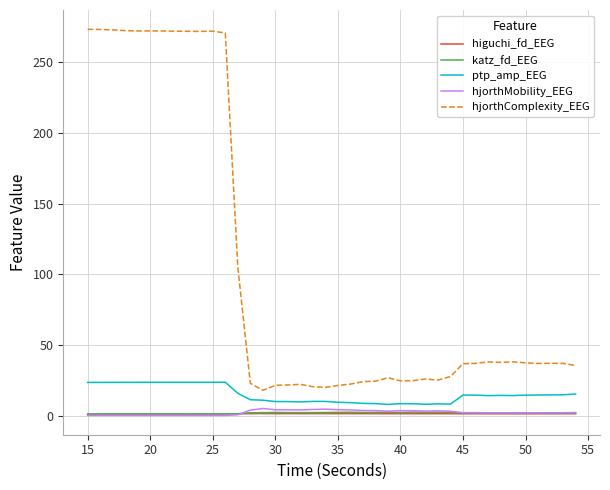

True or false: hjorthComplexity_EEG has more than 2 points higher than both neighbors.

True